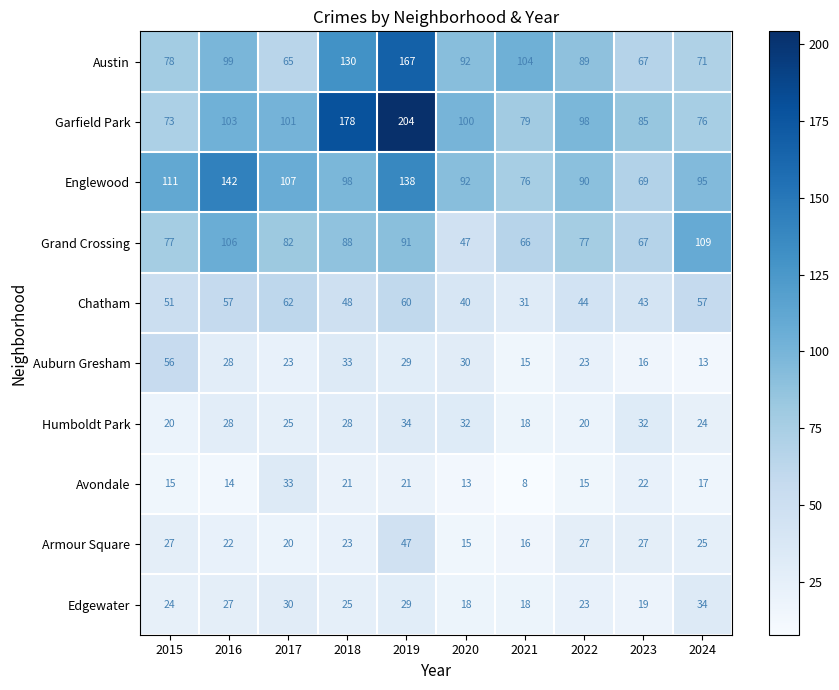

What is the difference between the second highest and second lowest values in the Humboldt Park series?

12